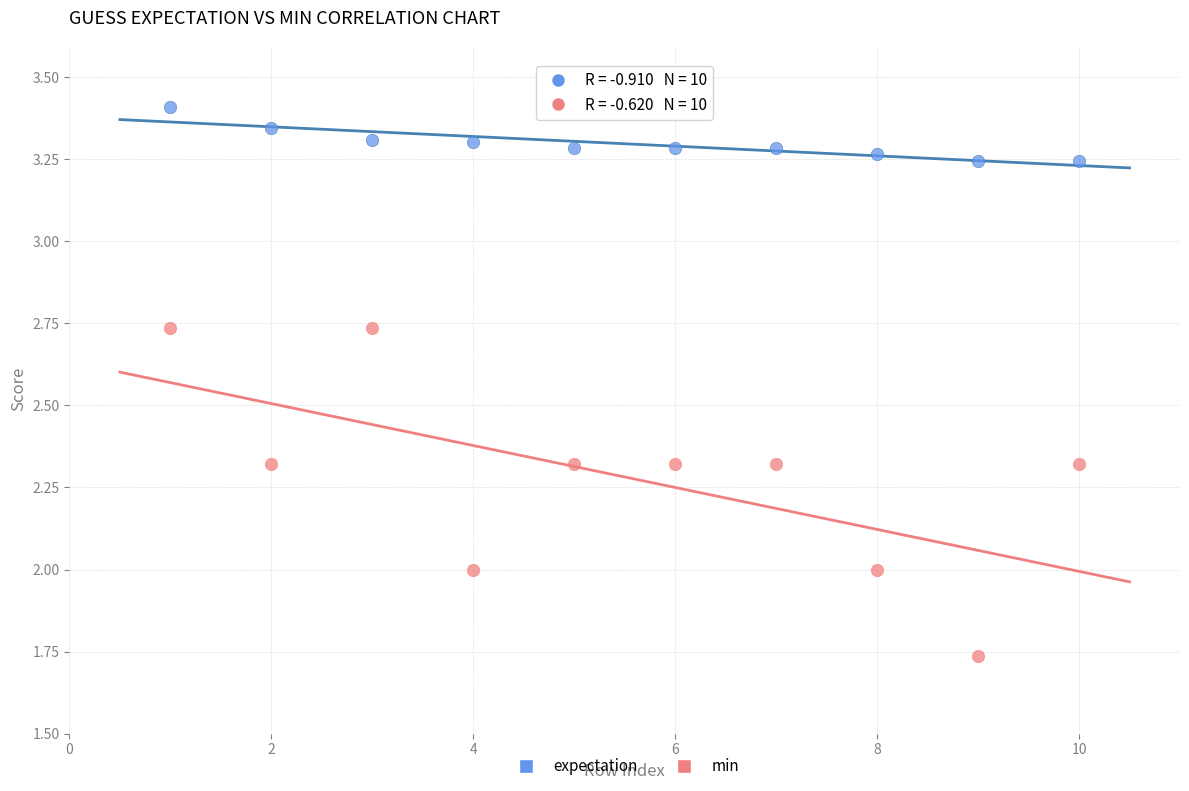

Across all data points, what is the range of X values (max minus min)?

9.0